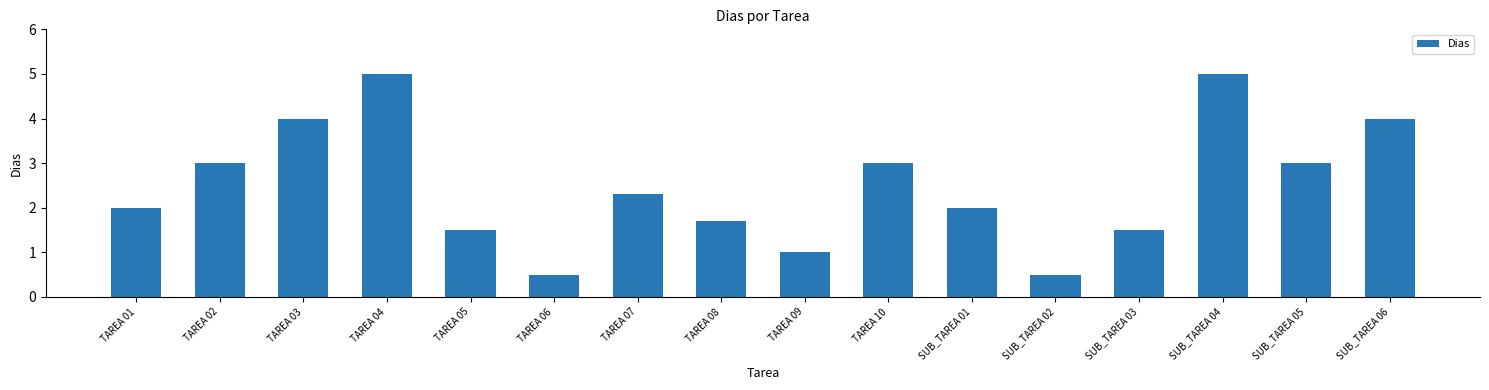

What is the maximum value shown in the chart?

5.0